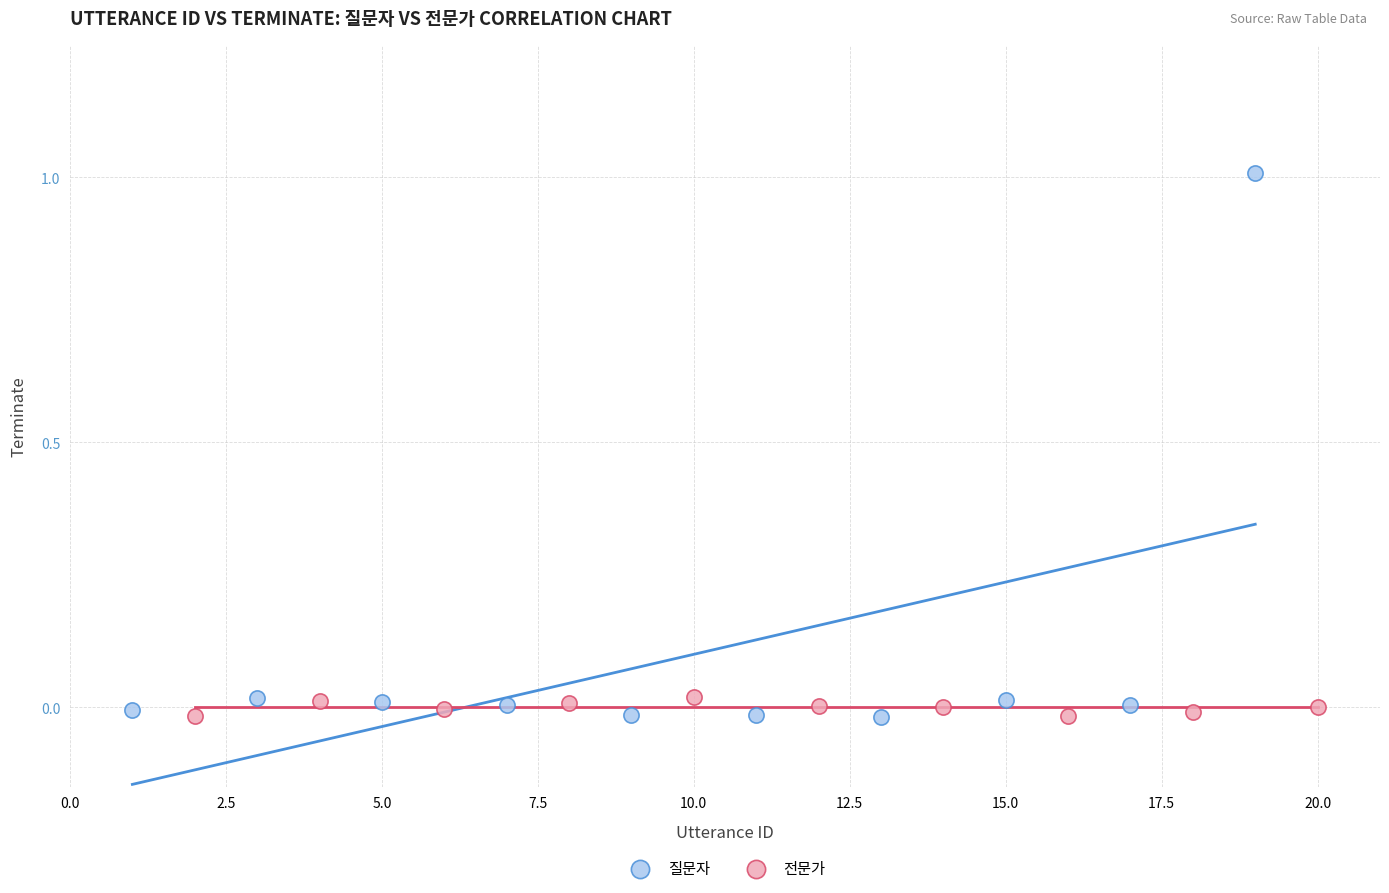

Which series reaches the maximum Y coordinate?

질문자